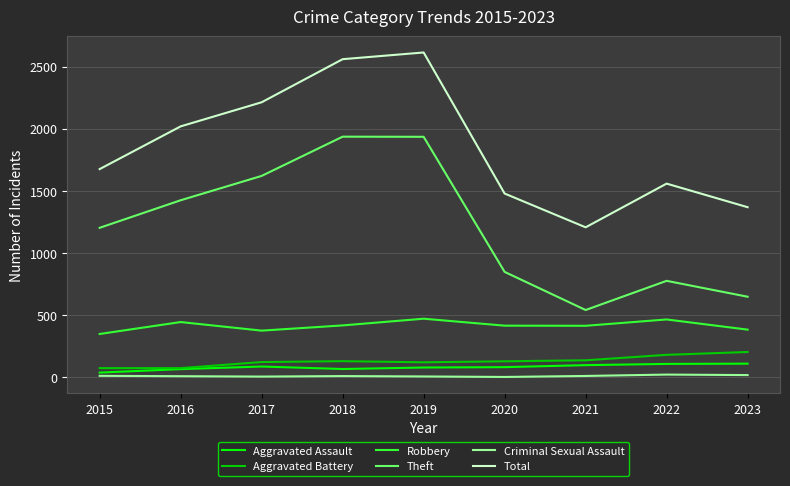

Between 2019 and 2021, which series saw the biggest shift?

Total